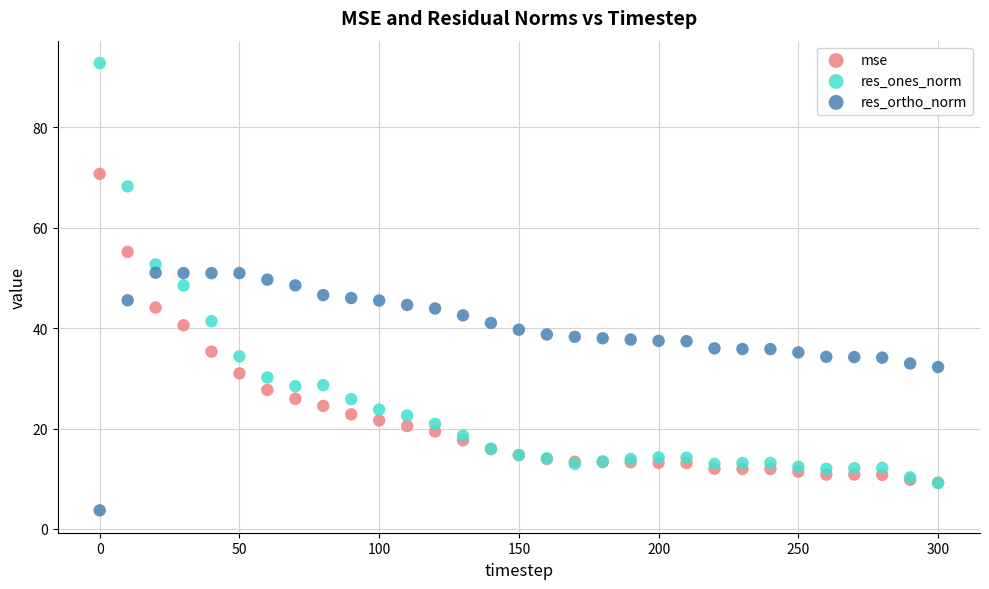

Which series reaches the maximum Y coordinate?

res_ones_norm